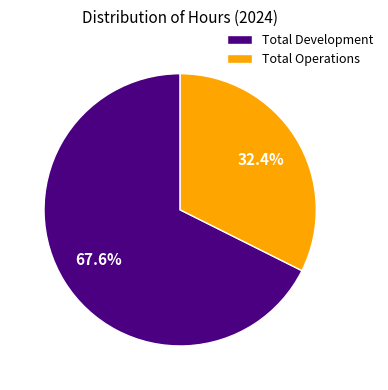

Which has a higher value, Total Development or Total Operations?

Total Development